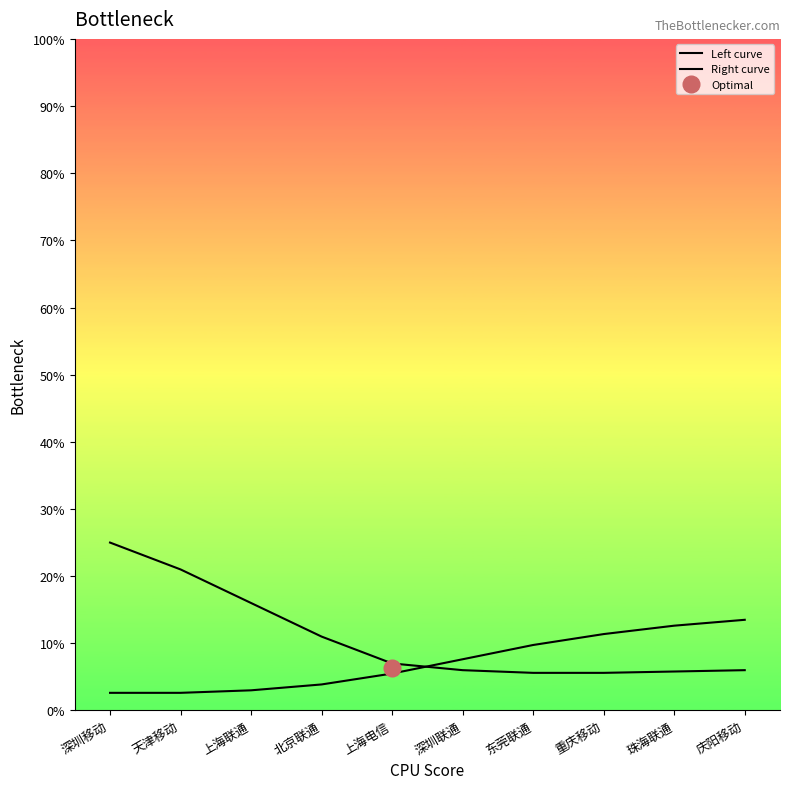

What is the spread (max minus min) of values at 上海联通?

13.0